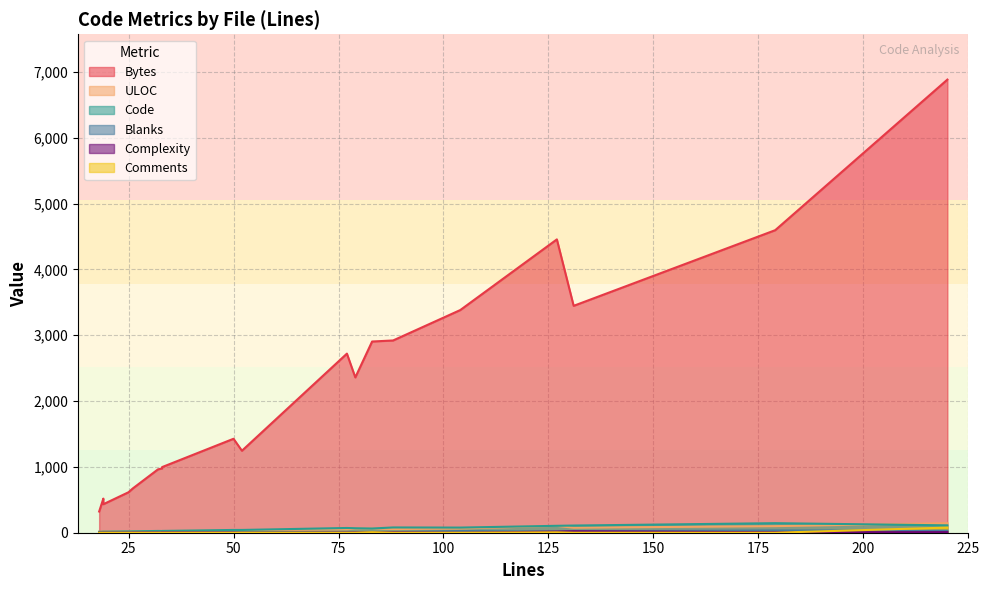

True or false: Code and Complexity cross at least once.

False